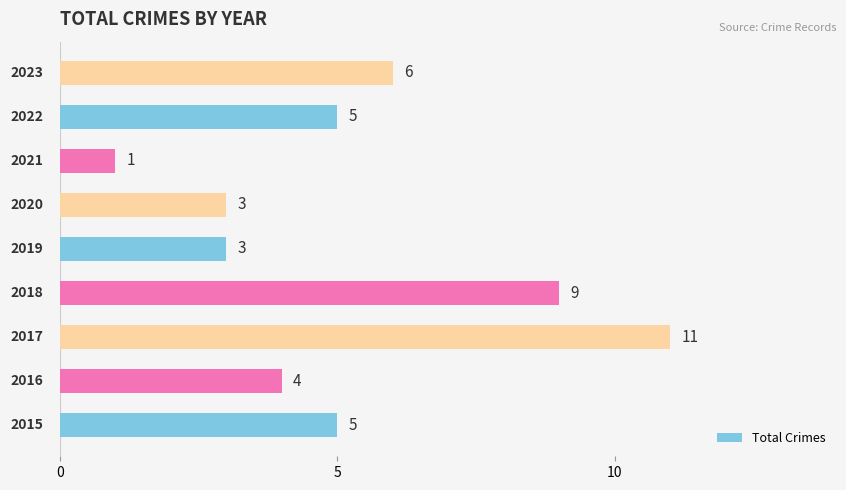

What is the difference between the second highest and minimum values?

8